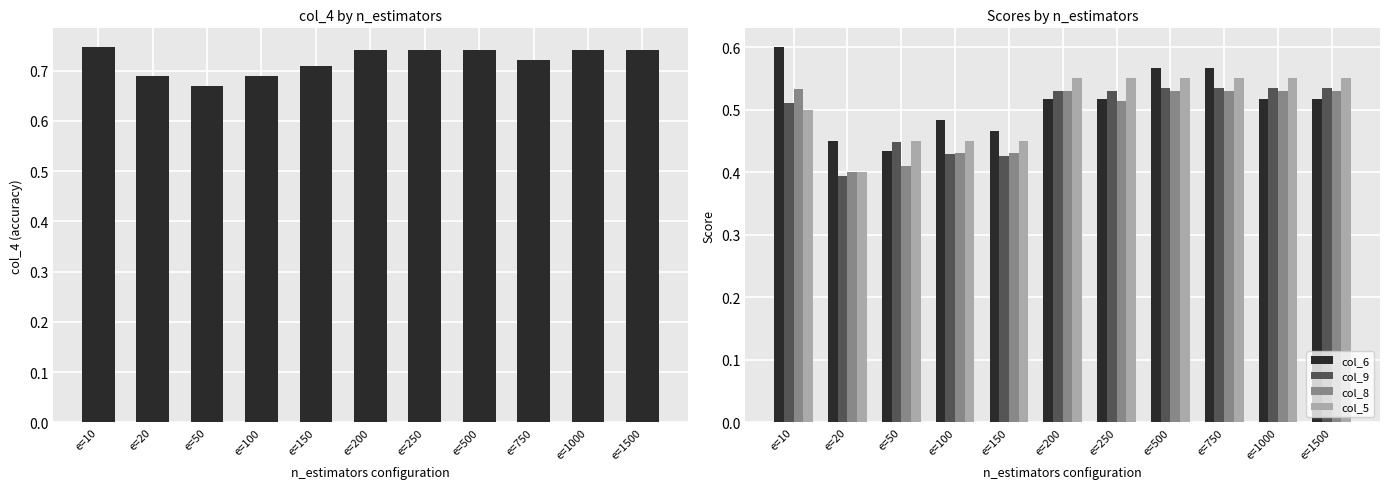

At which category does the chart reach its peak across all series?

e=10